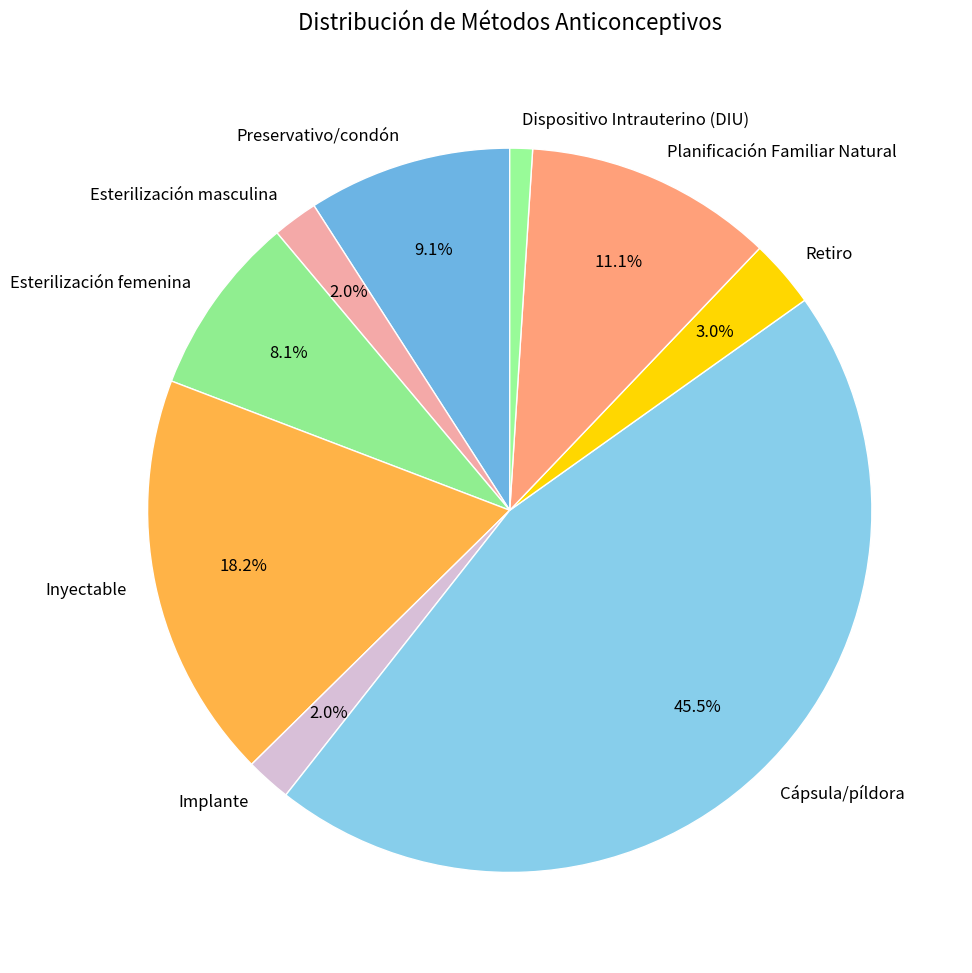

What percentage is the Retiro slice, to the nearest percent?

3%